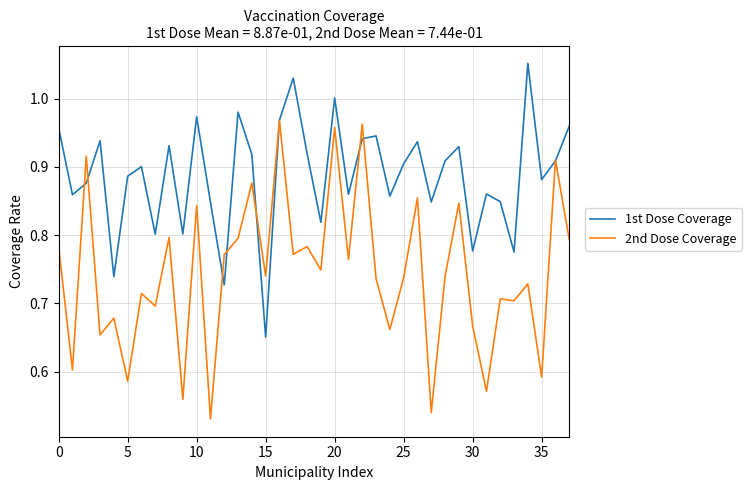

List the series in order of their peak value, highest first.

1st Dose Coverage, 2nd Dose Coverage